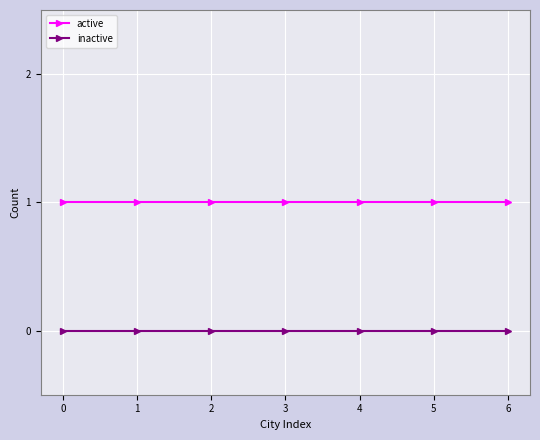

How many categories are shown in the chart?

7